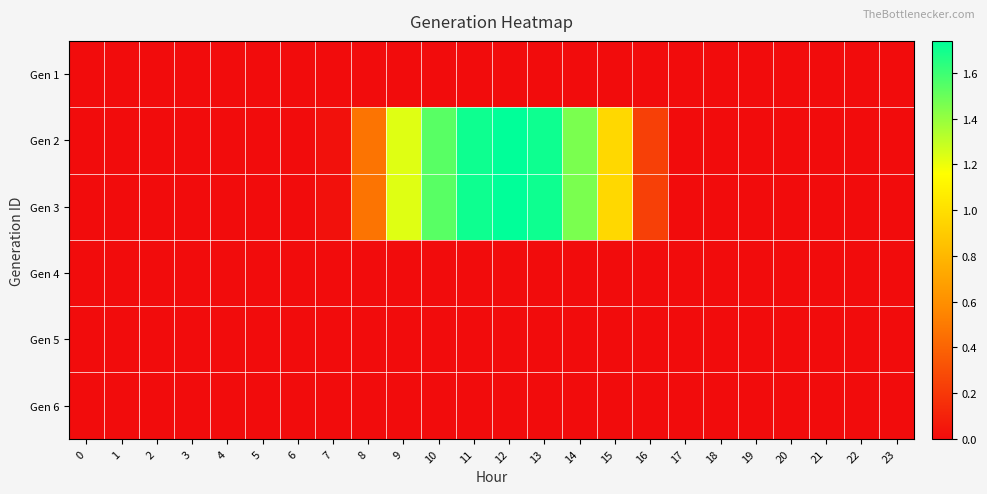

Reading right to left, what are all the values shown in this chart?

Gen 1: 23=0.0	22=0.0	21=0.0	20=0.0	19=0.0	18=0.0	17=0.0	16=0.0	15=0.0	14=0.0	13=0.0	12=0.0	11=0.0	10=0.0	9=0.0	8=0.0	7=0.0	6=0.0	5=0.0	4=0.0	3=0.0	2=0.0	1=0.0	0=0.0
Gen 2: 23=0.0	22=0.0	21=0.0	20=0.0	19=0.0	18=0.0	17=0.0	16=0.2	15=1.0	14=1.5	13=1.7	12=1.7	11=1.7	10=1.5	9=1.2	8=0.5	7=0.0	6=0.0	5=0.0	4=0.0	3=0.0	2=0.0	1=0.0	0=0.0
Gen 3: 23=0.0	22=0.0	21=0.0	20=0.0	19=0.0	18=0.0	17=0.0	16=0.2	15=1.0	14=1.5	13=1.7	12=1.7	11=1.7	10=1.5	9=1.2	8=0.5	7=0.0	6=0.0	5=0.0	4=0.0	3=0.0	2=0.0	1=0.0	0=0.0
Gen 4: 23=0.0	22=0.0	21=0.0	20=0.0	19=0.0	18=0.0	17=0.0	16=0.0	15=0.0	14=0.0	13=0.0	12=0.0	11=0.0	10=0.0	9=0.0	8=0.0	7=0.0	6=0.0	5=0.0	4=0.0	3=0.0	2=0.0	1=0.0	0=0.0
Gen 5: 23=0.0	22=0.0	21=0.0	20=0.0	19=0.0	18=0.0	17=0.0	16=0.0	15=0.0	14=0.0	13=0.0	12=0.0	11=0.0	10=0.0	9=0.0	8=0.0	7=0.0	6=0.0	5=0.0	4=0.0	3=0.0	2=0.0	1=0.0	0=0.0
Gen 6: 23=0.0	22=0.0	21=0.0	20=0.0	19=0.0	18=0.0	17=0.0	16=0.0	15=0.0	14=0.0	13=0.0	12=0.0	11=0.0	10=0.0	9=0.0	8=0.0	7=0.0	6=0.0	5=0.0	4=0.0	3=0.0	2=0.0	1=0.0	0=0.0